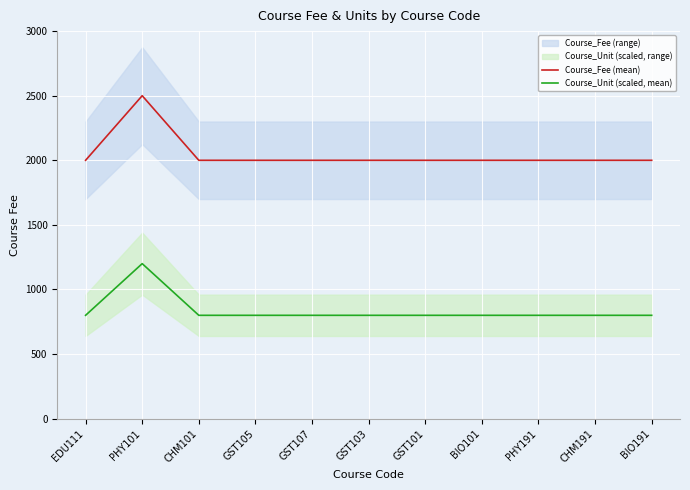

Reading left to right, what are all the values shown in this chart?

Course_Fee (mean): 2000	2500	2000	2000	2000	2000	2000	2000	2000	2000	2000
Course_Unit (scaled, mean): 800	1200	800	800	800	800	800	800	800	800	800